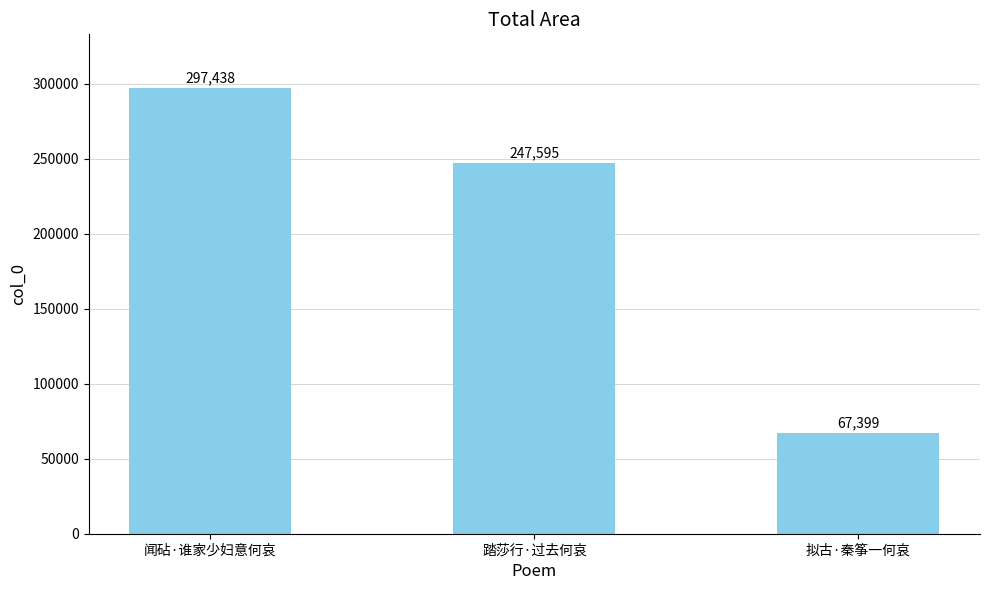

What is the difference between the maximum and minimum values?

230039